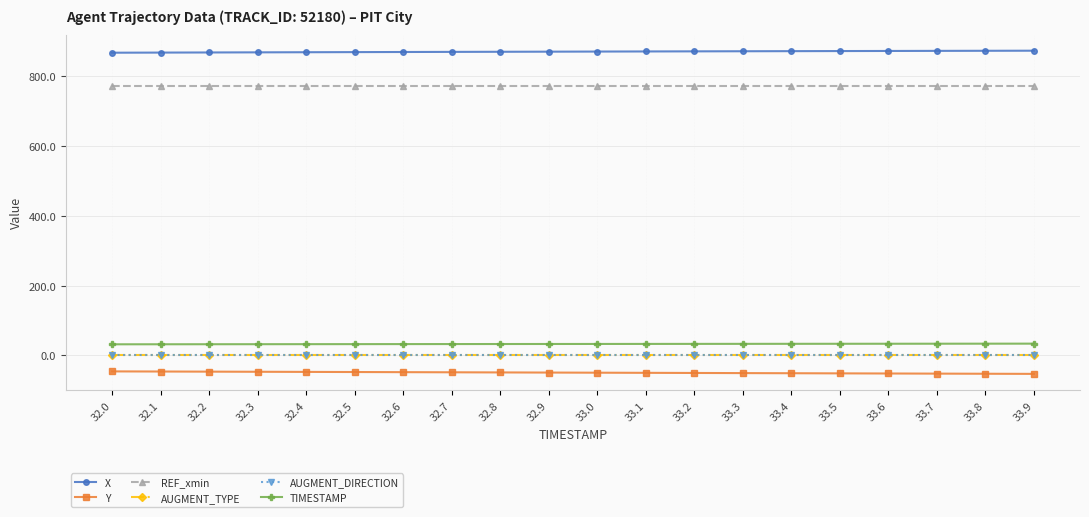

At how many categories does at least one series exceed 102?

20